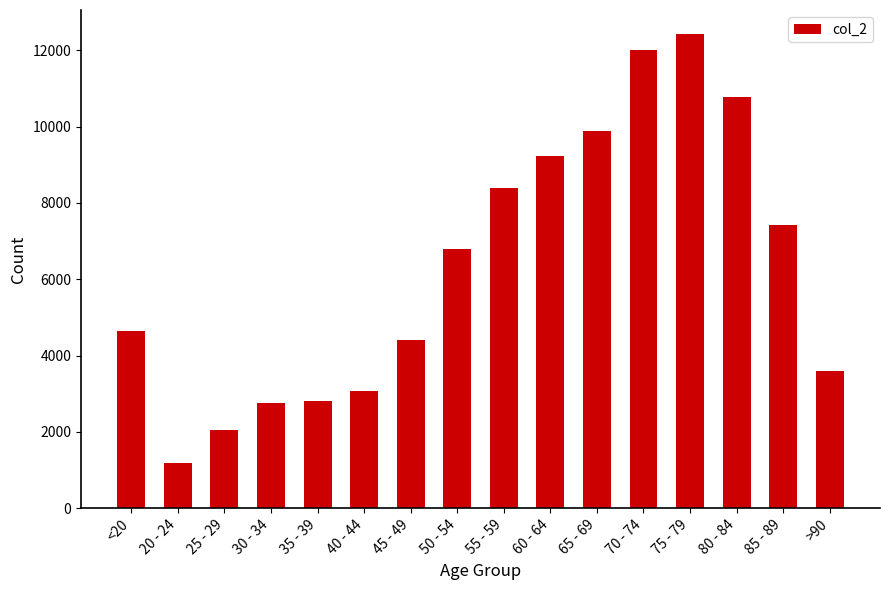

The value at 25 - 29 is 2038. True or false?

True